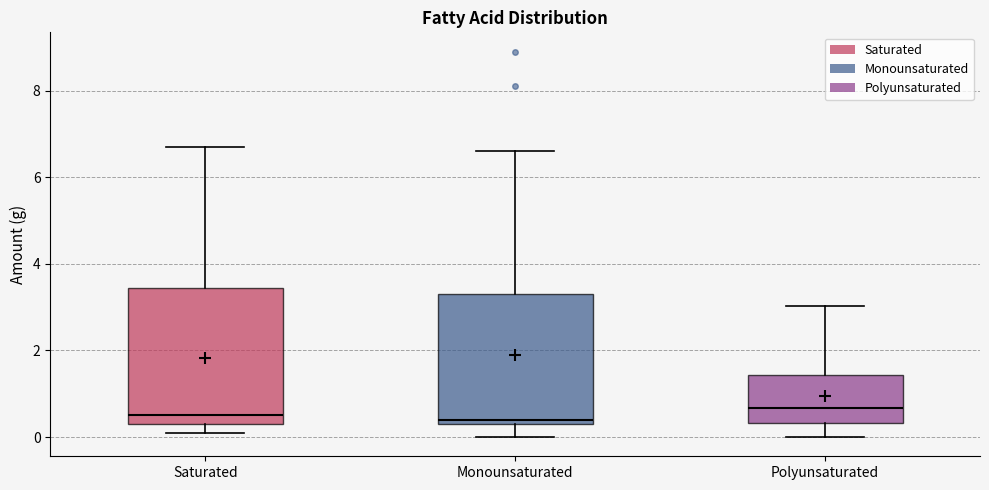

Where is the lower edge of the box for Polyunsaturated on the y-axis? The values are not printed on the chart, so give them approximately, as read against the axis.

0.4